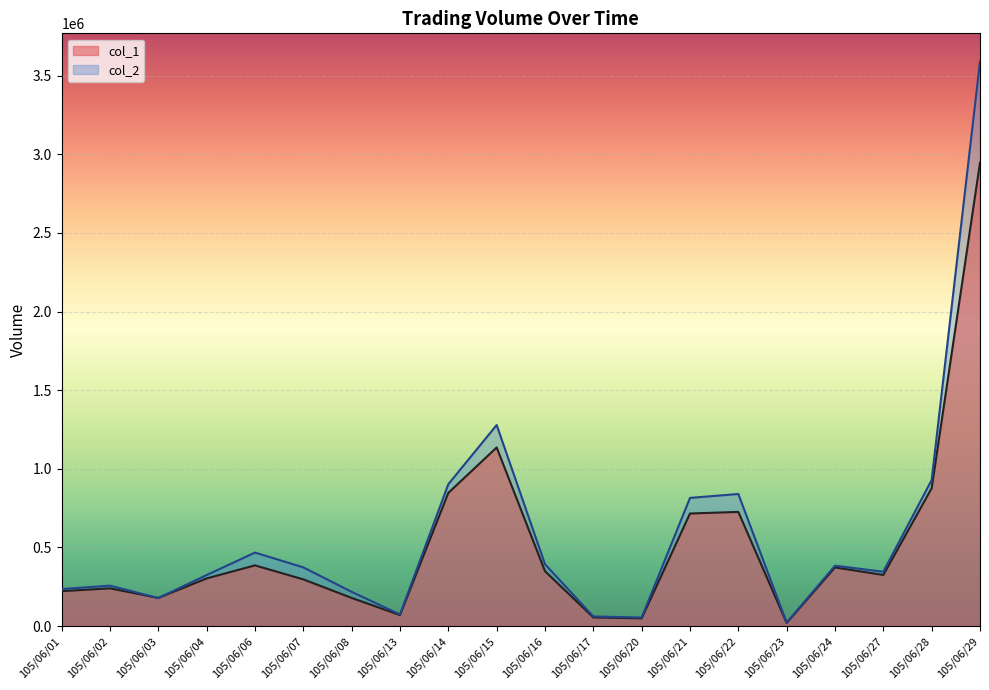

Rank the categories by col_1 value from lowest to highest.

105/06/23, 105/06/20, 105/06/17, 105/06/13, 105/06/03, 105/06/08, 105/06/01, 105/06/02, 105/06/07, 105/06/04, 105/06/27, 105/06/16, 105/06/24, 105/06/06, 105/06/21, 105/06/22, 105/06/14, 105/06/28, 105/06/15, 105/06/29